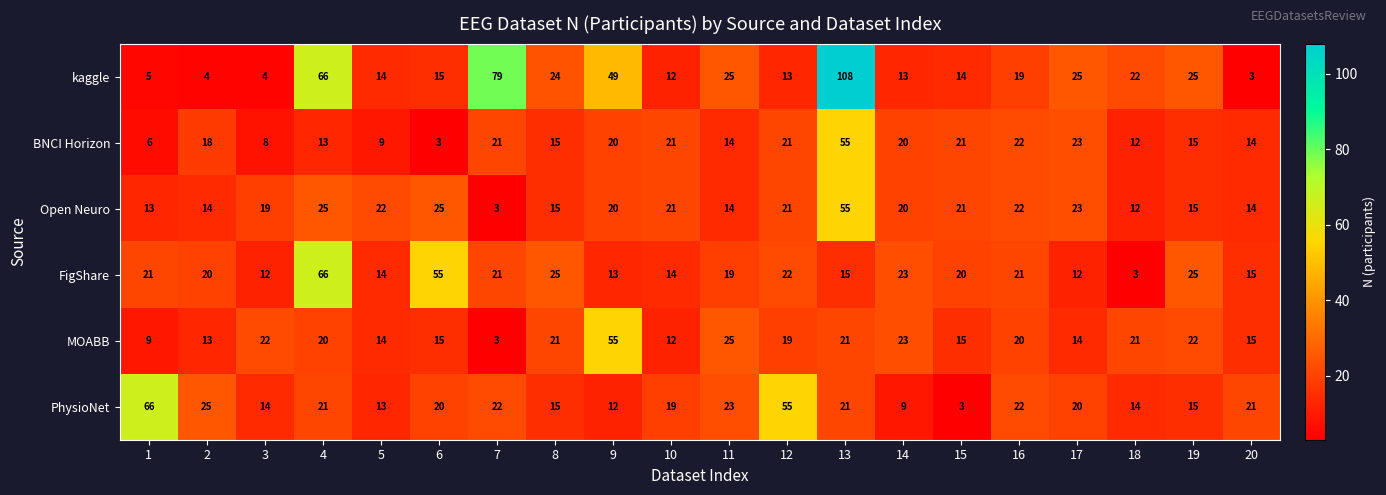

Which category has the highest value across all series?

13